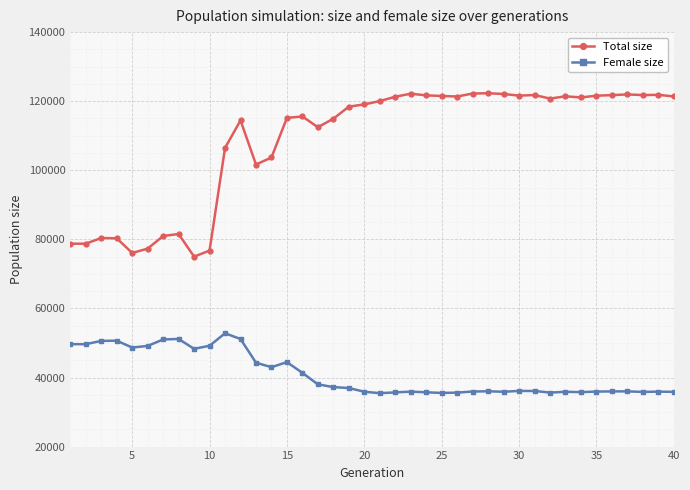

Does the chart have visible grid lines?

Yes